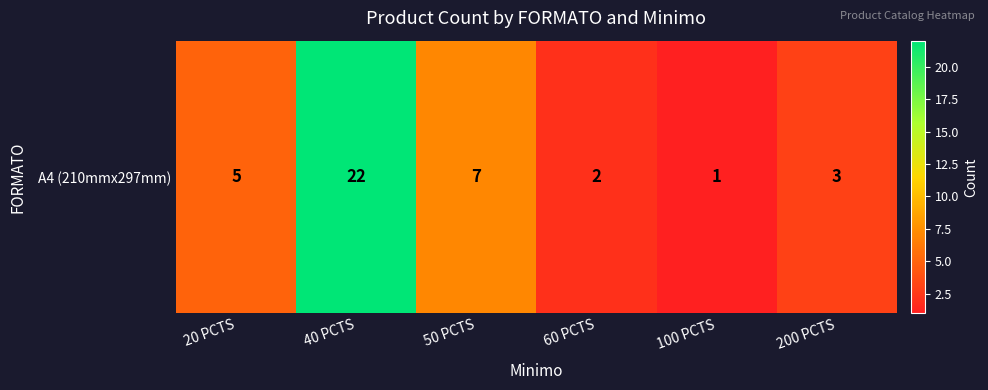

What is the change in value from 50 PCTS to 60 PCTS?

-5